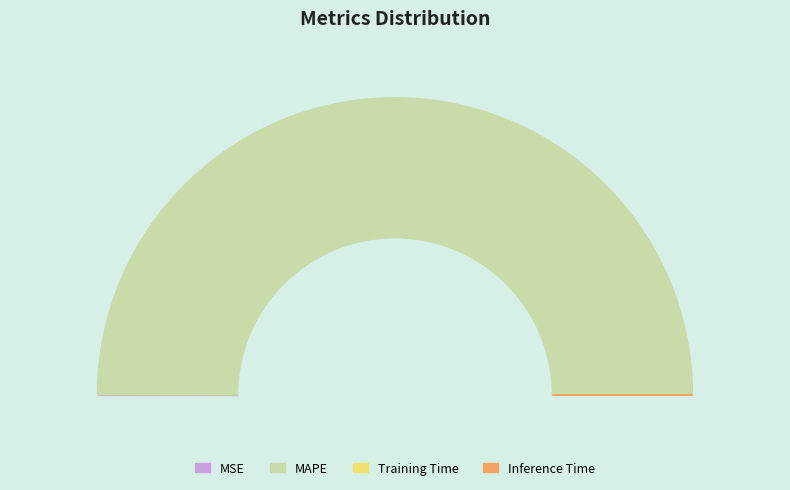

Rank the categories by value from highest to lowest.

MAPE, MSE, Training Time, Inference Time